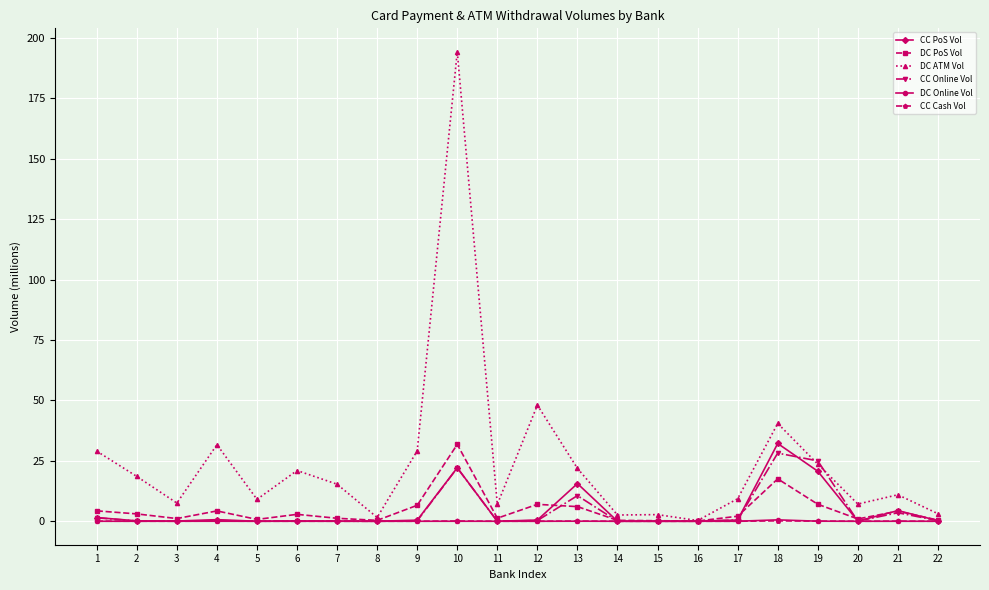

The CC Cash Vol series shows 0.1 at 4. True or false?

True